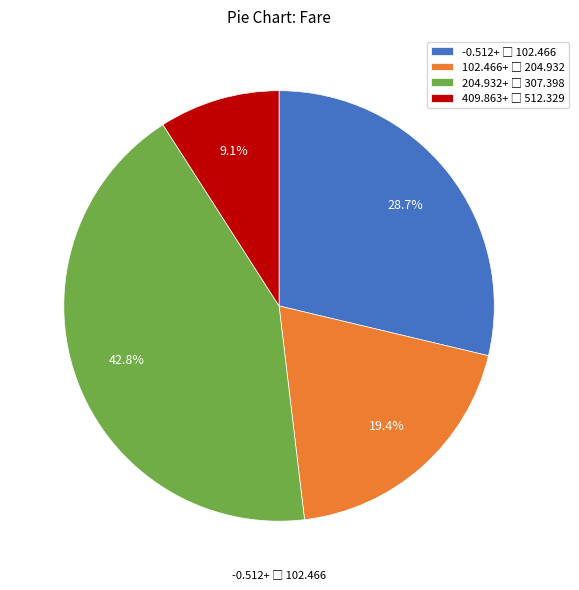

Does any single category account for the majority?

No